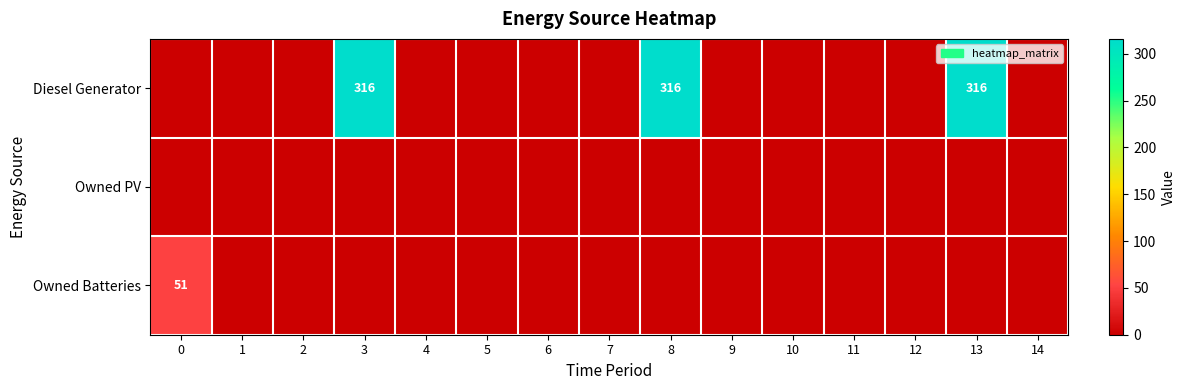

Is it true that Owned Batteries equals 0 at 6?

True